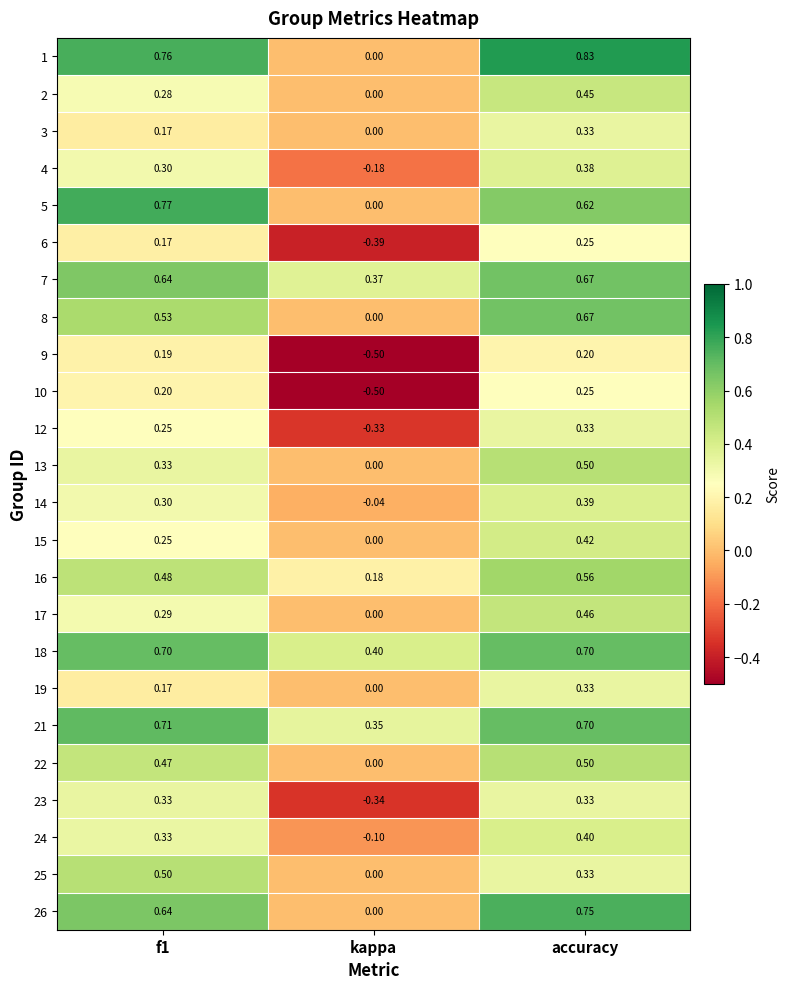

At which category does the chart reach its peak across all series?

accuracy